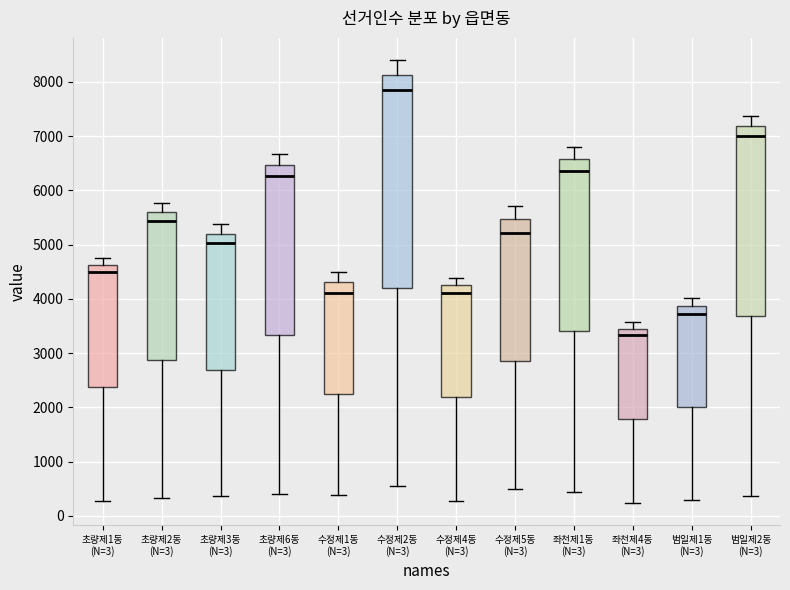

Which box is the tallest, from its lower edge to its upper edge?

수정제2동 (N=3)